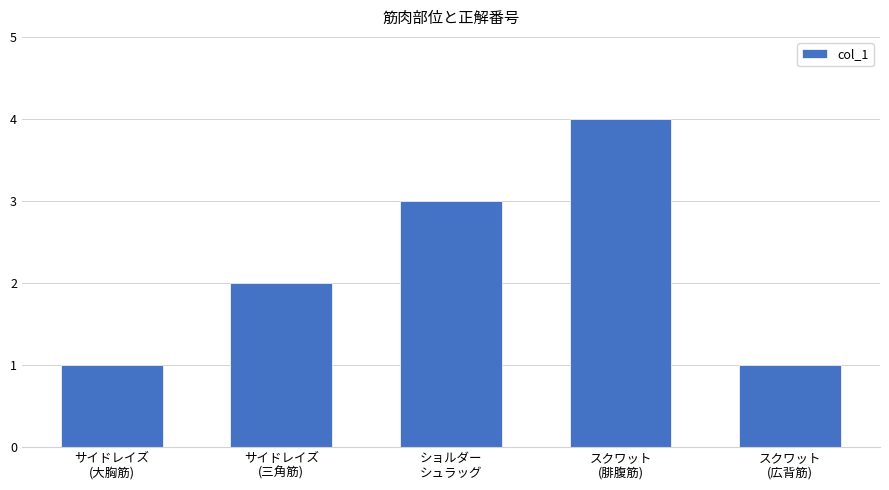

Count the number of data series in this chart.

1